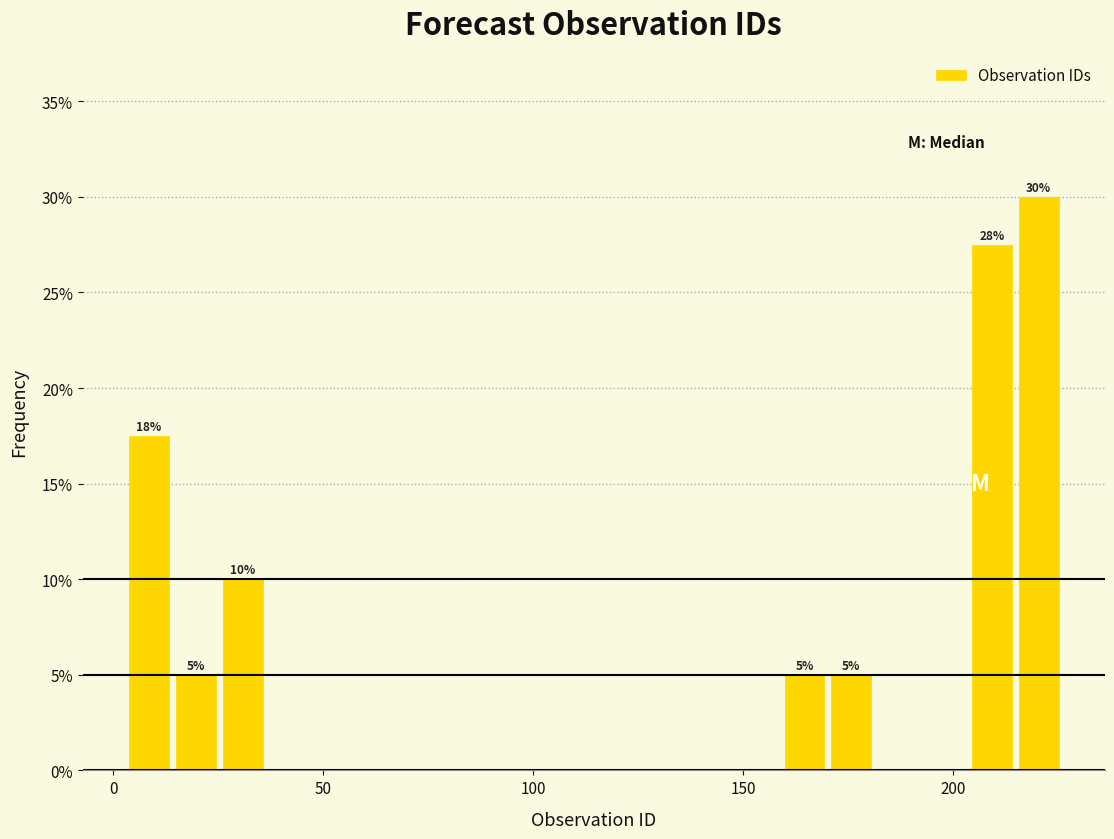

Around what value on the x-axis is the tallest bar? Give the approximate position of its centre, as read against the axis.

220